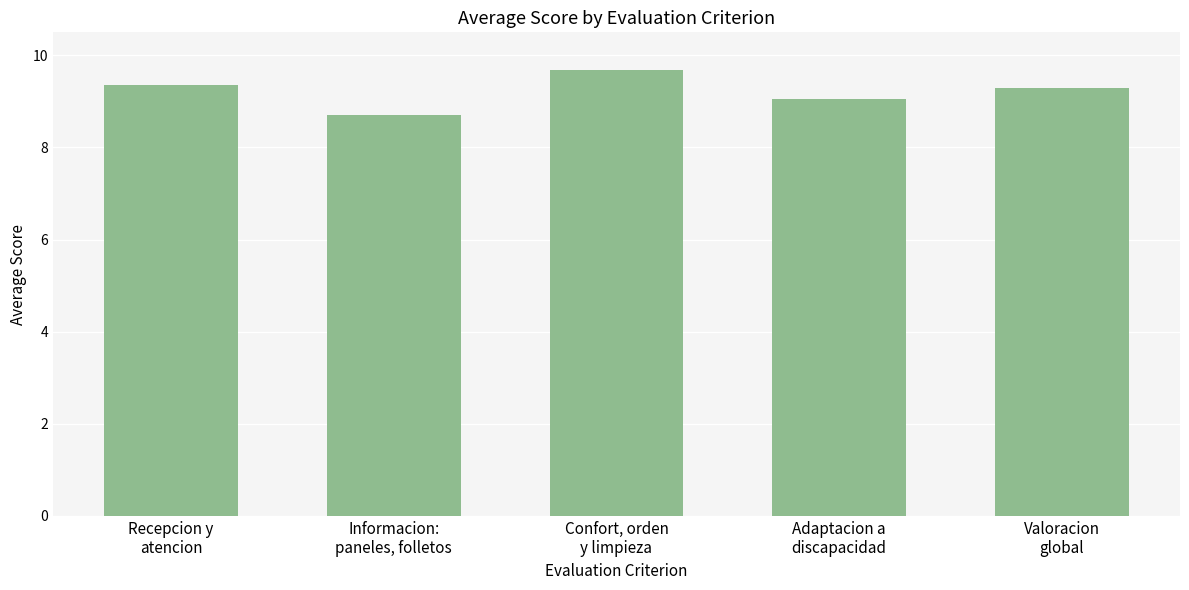

Where is the data nearest to the value 9?

Adaptacion a
discapacidad